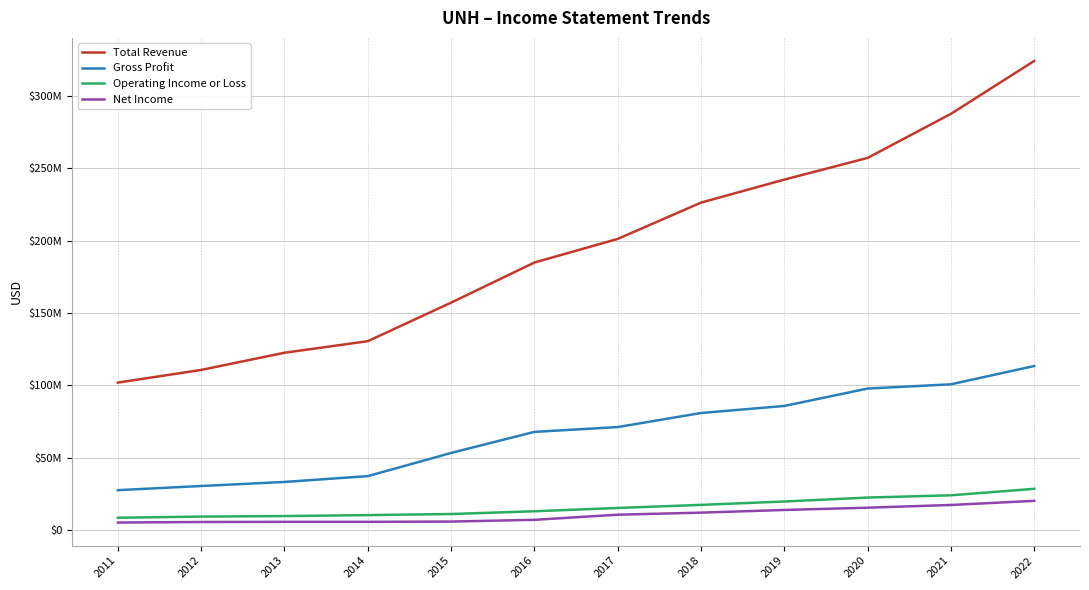

Reading left to right, transcribe all the data shown in this chart.

Total Revenue: 101862000	110618000	122489000	130474000	157107000	184840000	201159000	226247000	242155000	257141000	287597000	324162000
Gross Profit: 27530000	30392000	33199000	37217000	53232000	67802000	71123000	80844000	85715000	97745000	100686000	113320000
Operating Income or Loss: 8464000	9254000	9623000	10274000	11021000	12930000	15209000	17344000	19685000	22405000	23970000	28435000
Net Income: 5142000	5526000	5625000	5619000	5813000	7017000	10558000	11986000	13839000	15403000	17285000	20120000